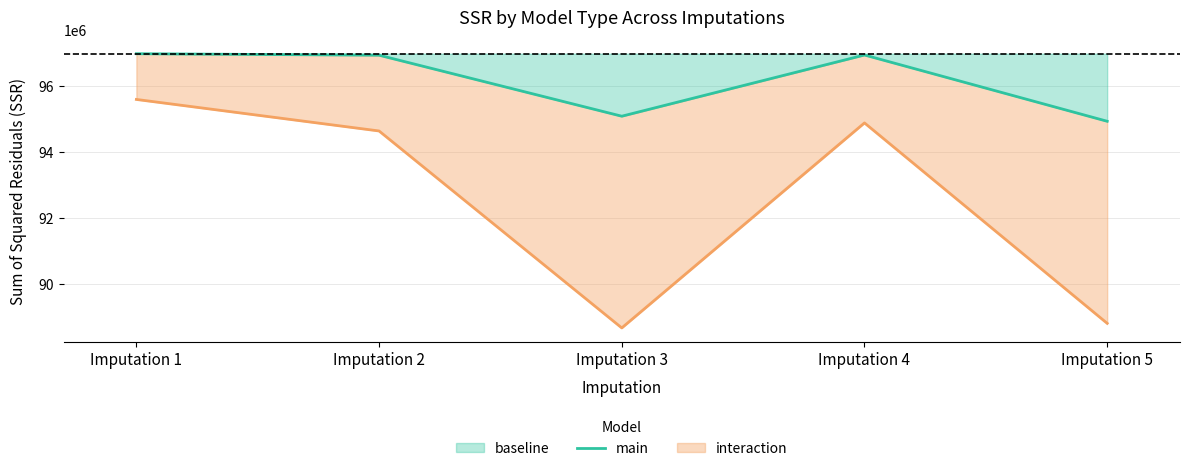

Approximately how many times larger is the value at Imputation 5 compared to Imputation 1?

1.0